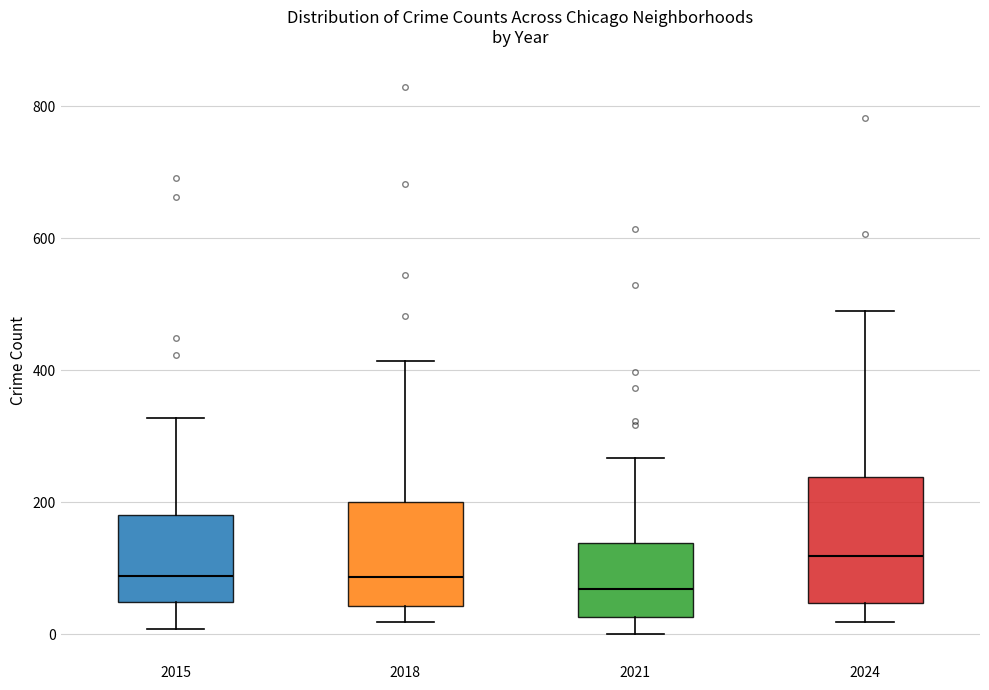

Comparing the boxes themselves (not the whiskers), which one is the tallest?

2024